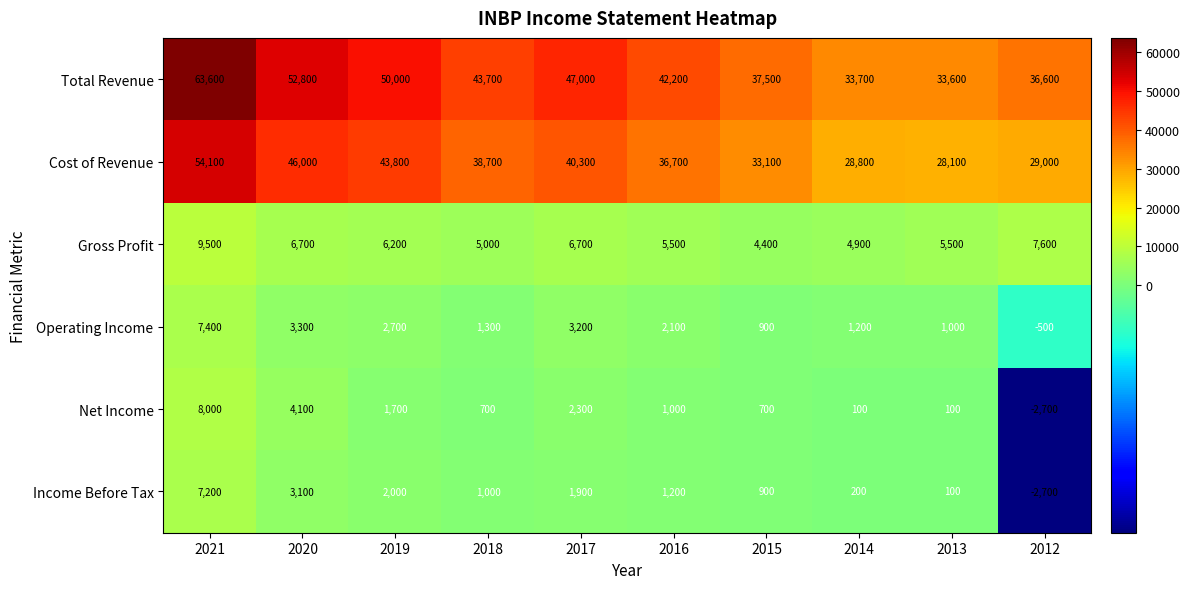

Which series has the largest total across all categories?

Total Revenue